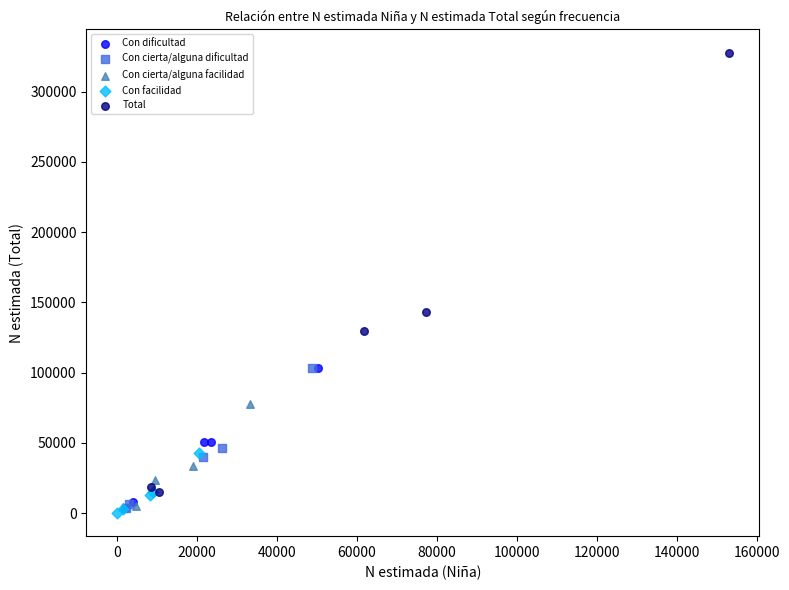

Which series contains the highest Y value?

Total